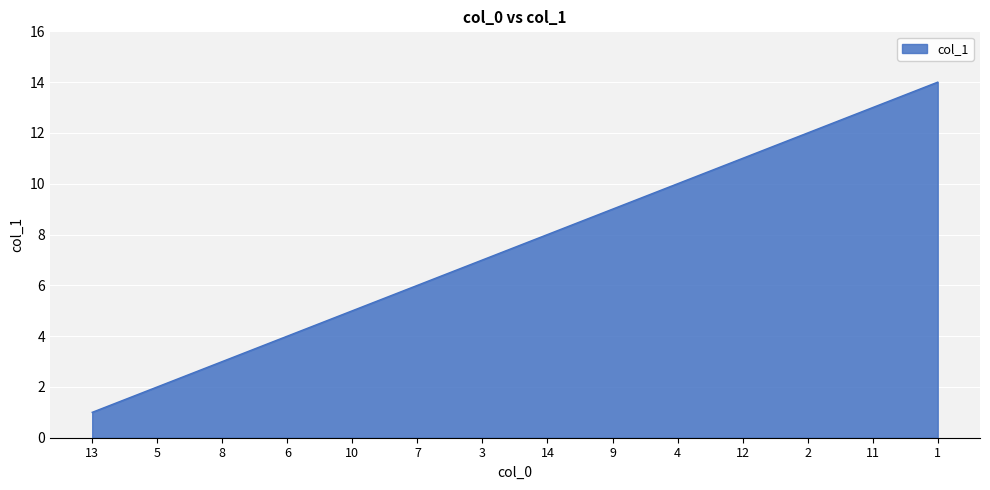

Which has a higher value, 3 or 10?

3